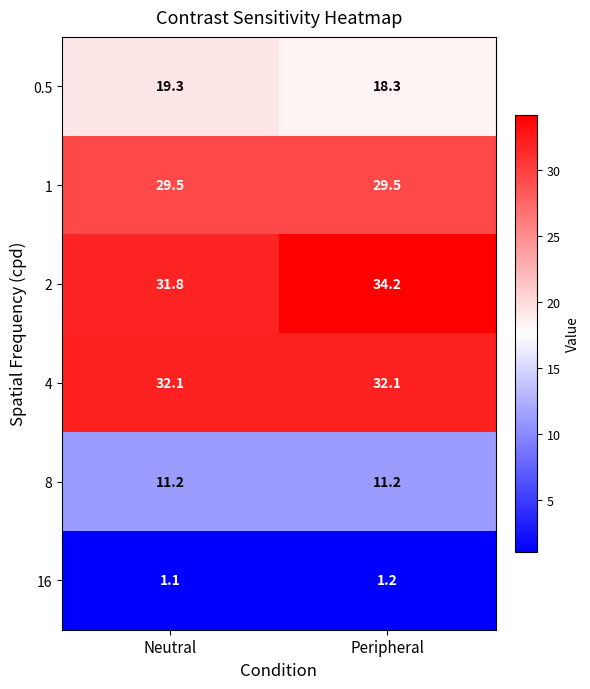

What is the greatest value displayed?

34.2